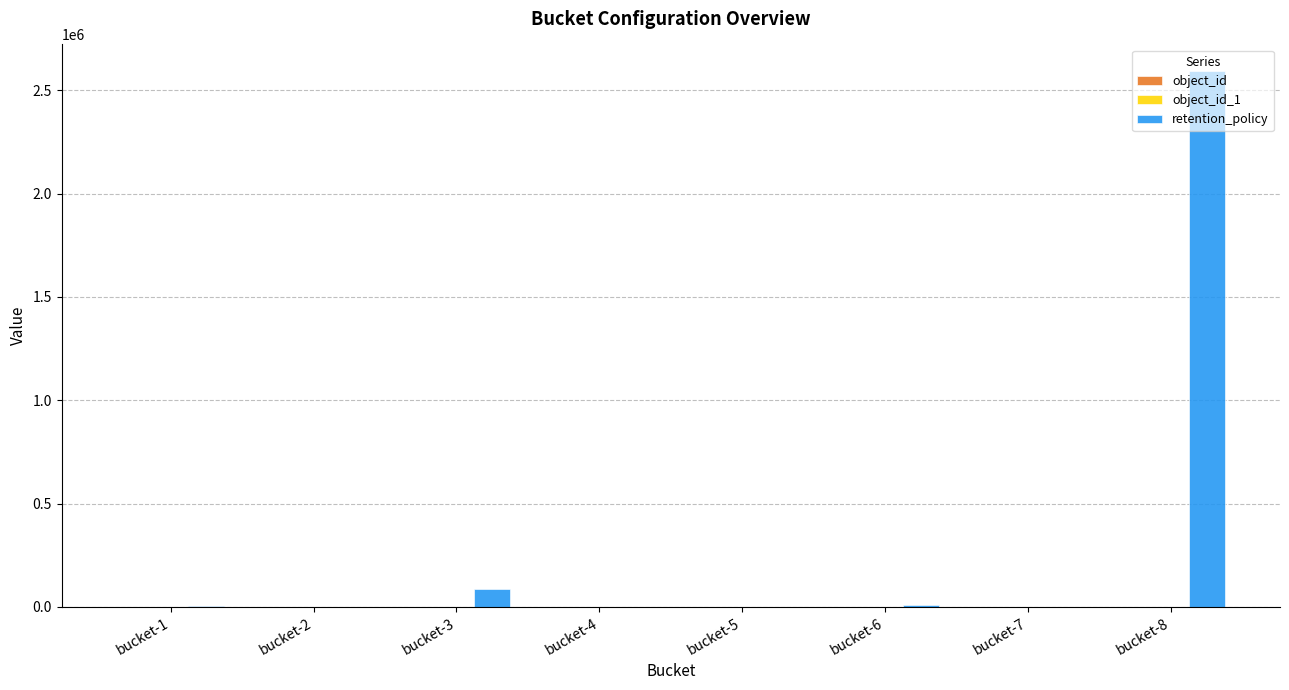

The value of retention_policy at bucket-7 is 0. True or false?

True